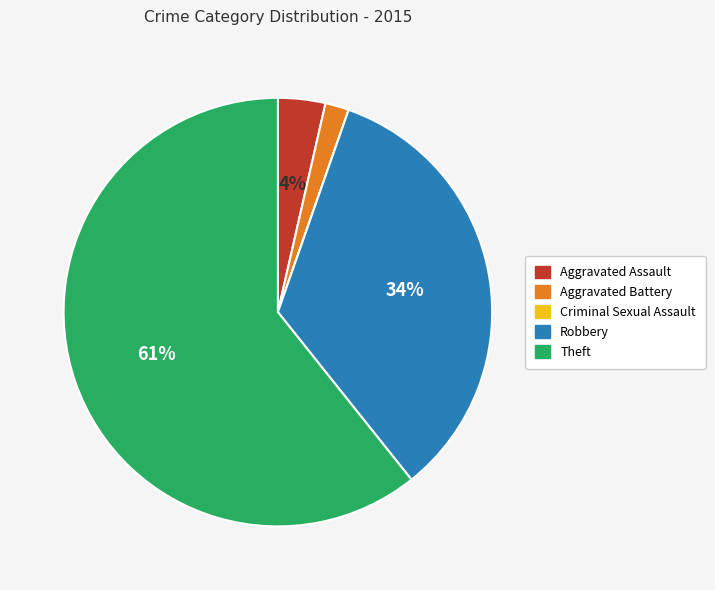

Is the sum of Robbery and Theft greater than half?

Yes